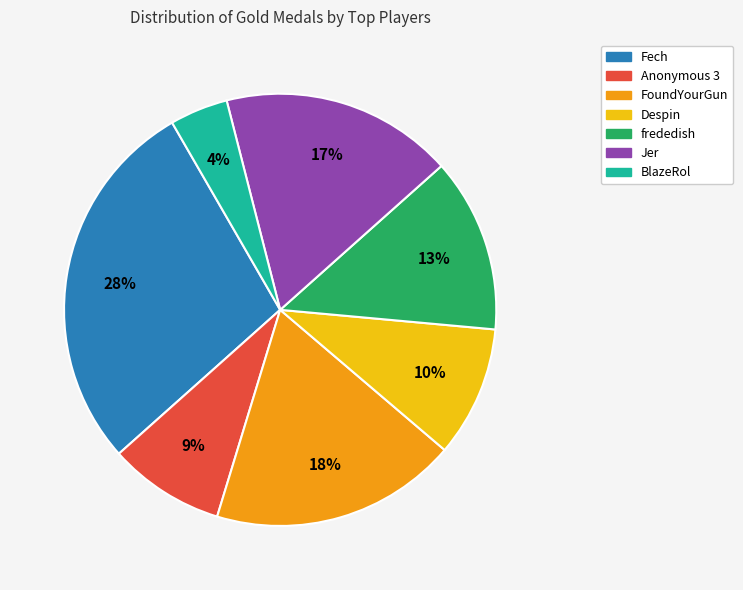

Is there any slice that represents more than half of the pie?

No